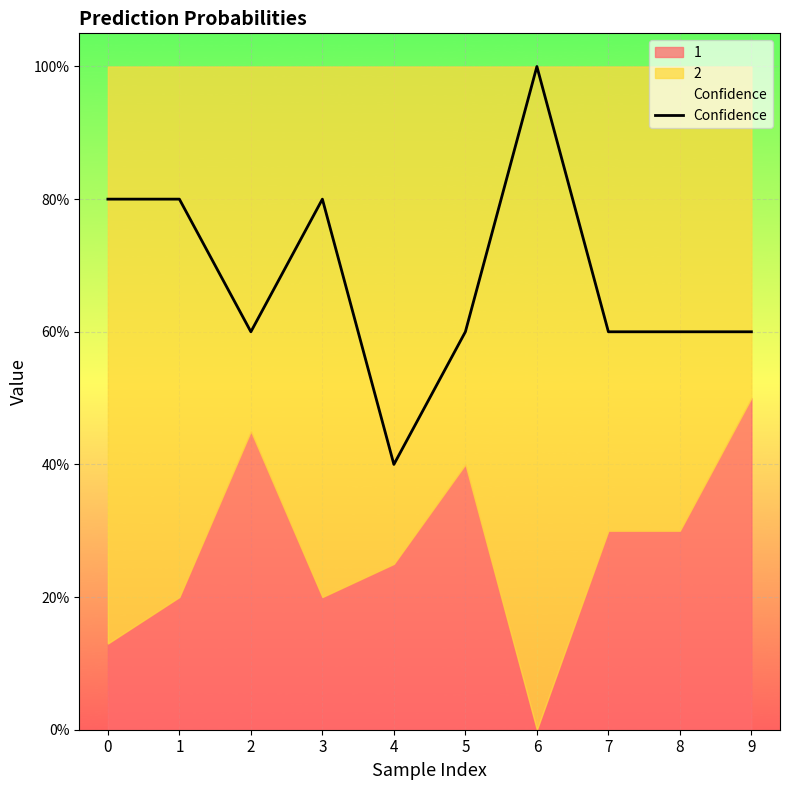

What is the ratio of the value at 0 to the value at 6?

0.8